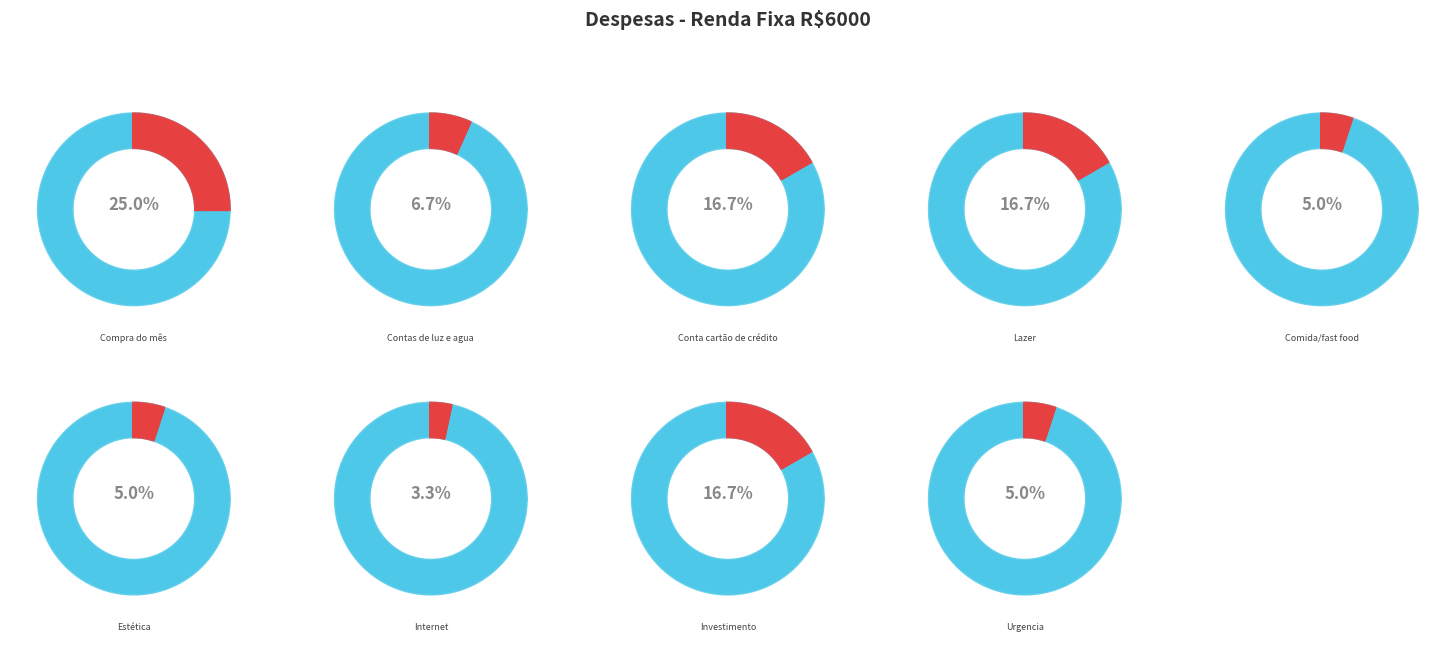

Which has a higher value, Comida/fast food or Compra do mês?

Compra do mês